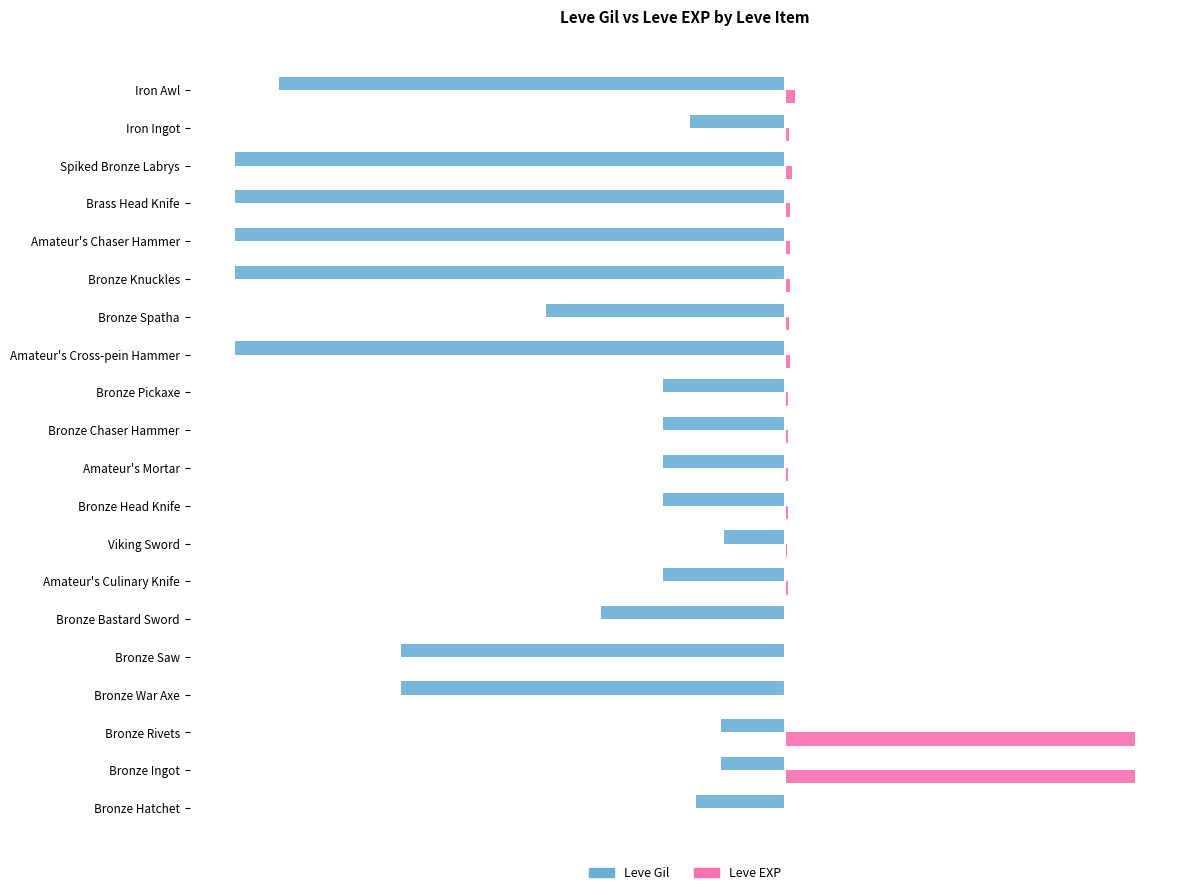

Is it true that Leve Gil equals -1467 at Iron Awl?

False